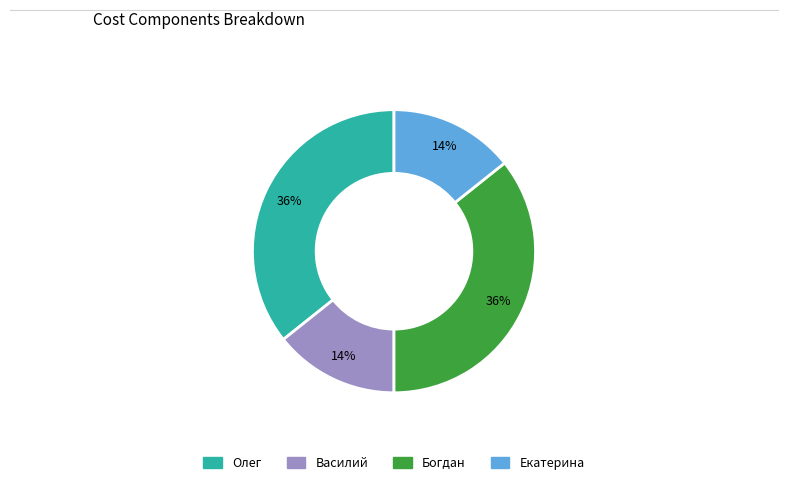

What is the ratio of the value at Олег to the value at Богдан?

1.0